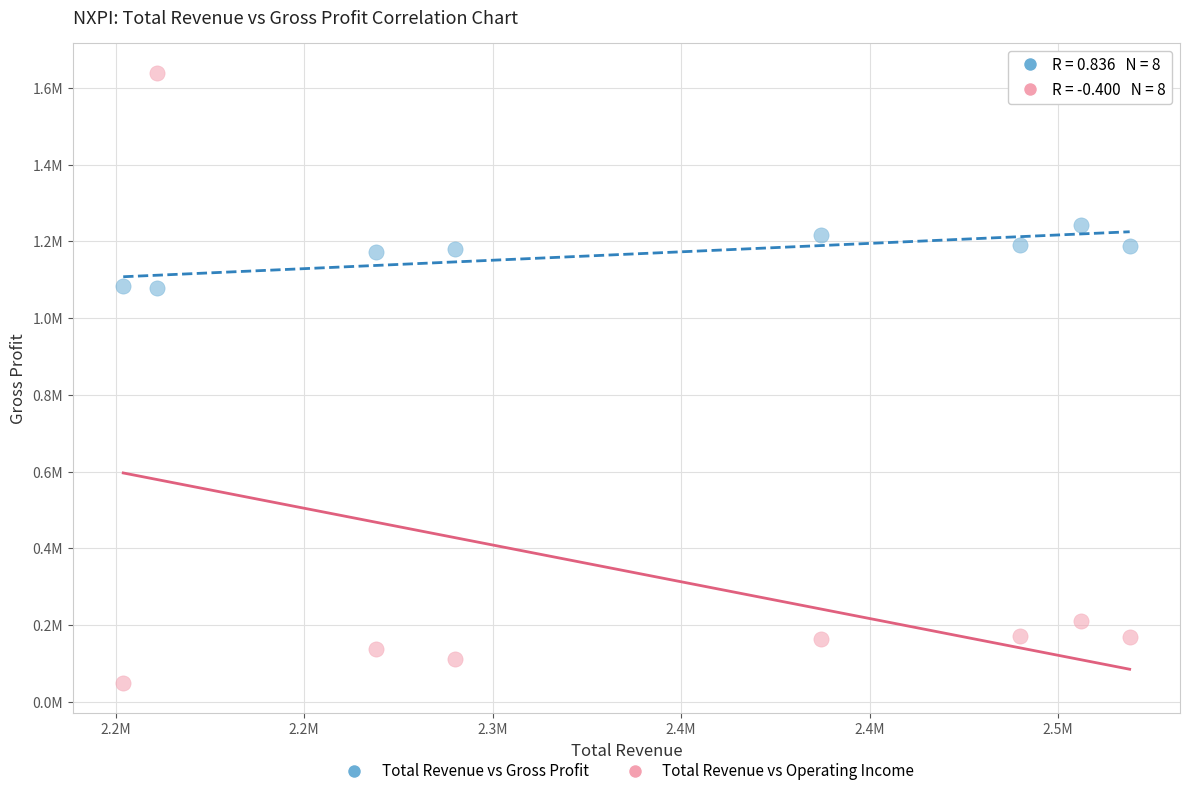

Which series reaches the minimum Y coordinate?

Total Revenue vs Operating Income